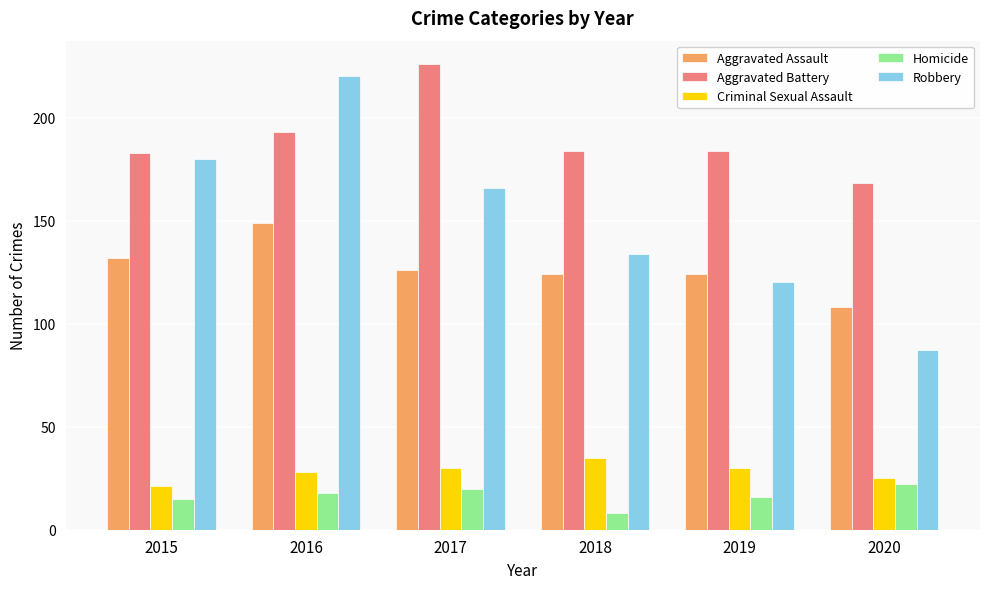

Rank the series at 2016 from highest to lowest value.

Robbery, Aggravated Battery, Aggravated Assault, Criminal Sexual Assault, Homicide